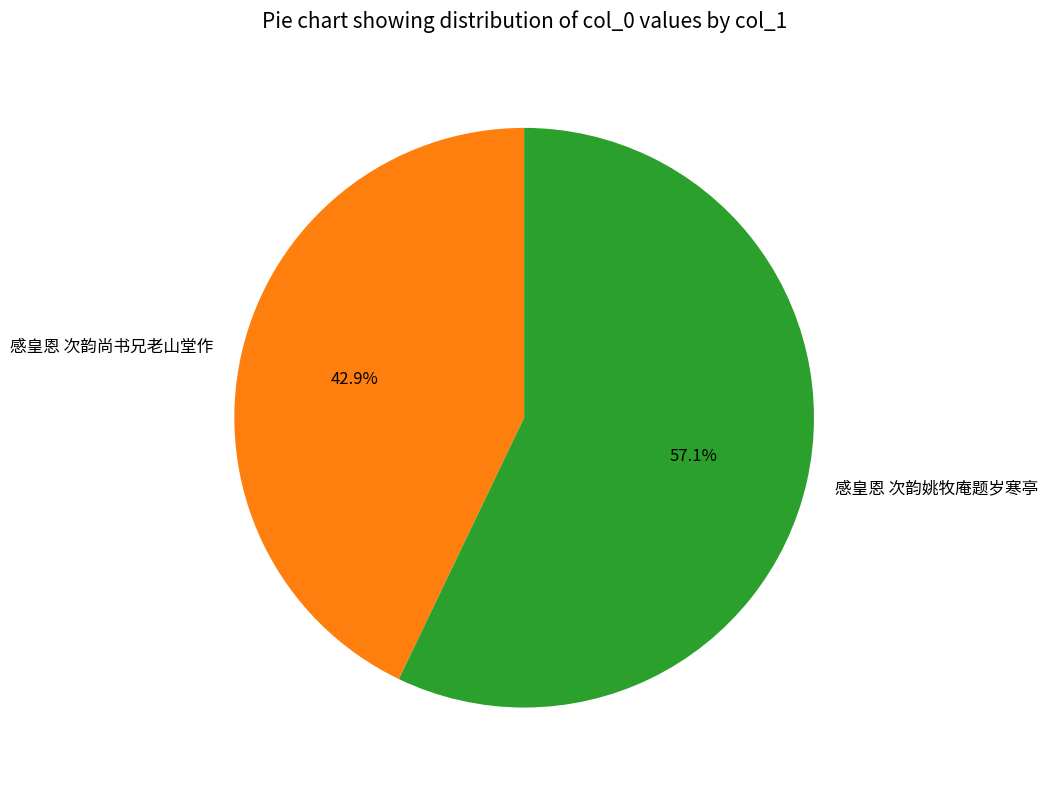

Which slice is the smallest?

感皇恩 次韵尚书兄老山堂作